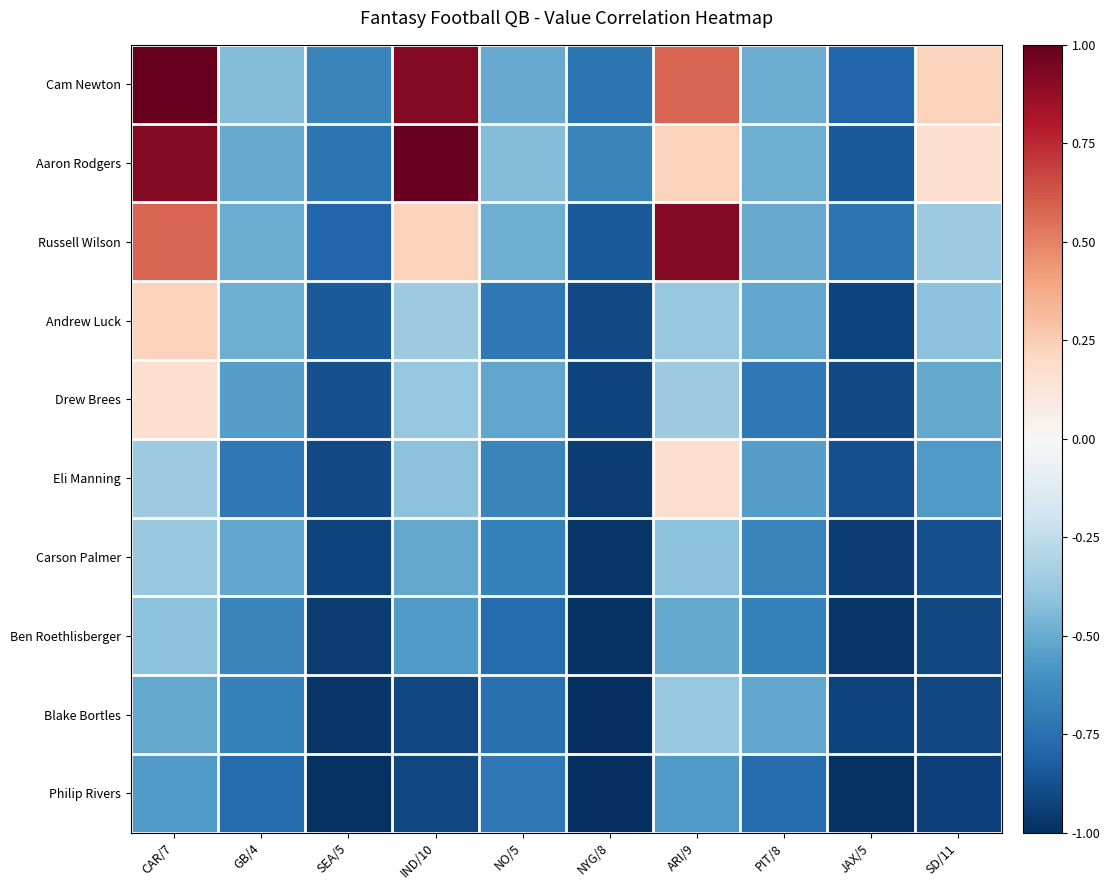

At how many categories does at least one series exceed 0?

4